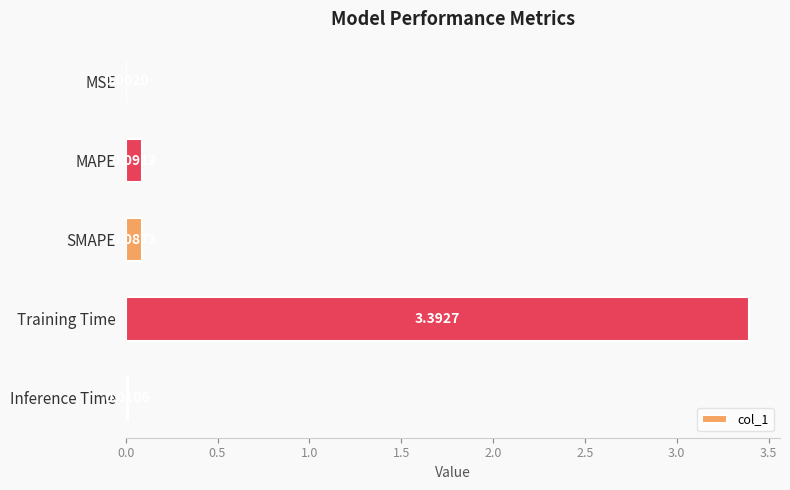

Which has a higher value, Training Time or MAPE?

Training Time